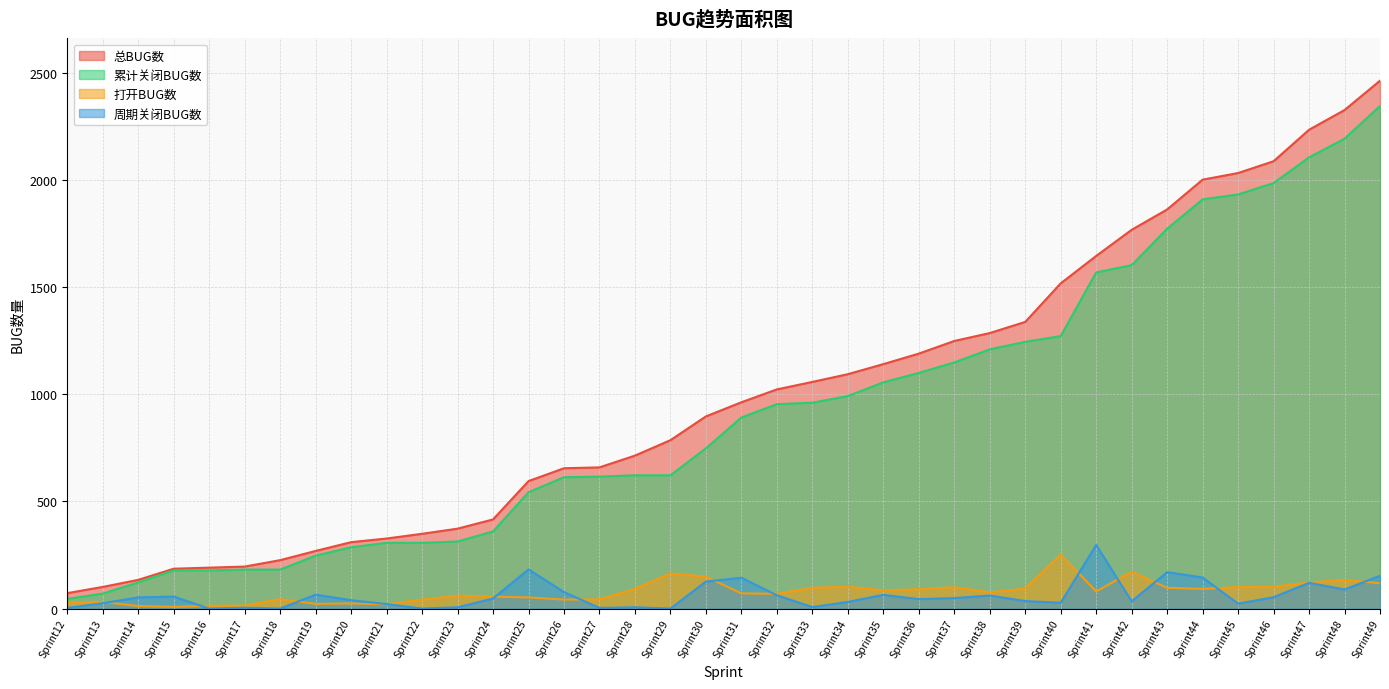

What is the total value across all series at Sprint39?

2711